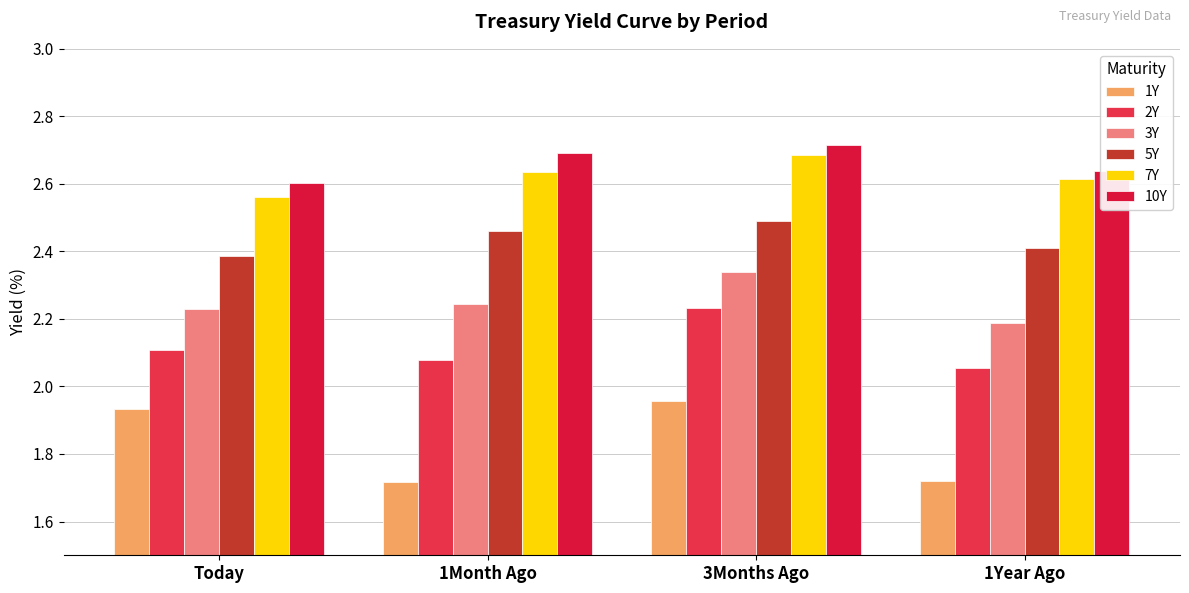

Rank the series by their maximum value, from highest to lowest.

10Y, 7Y, 5Y, 3Y, 2Y, 1Y